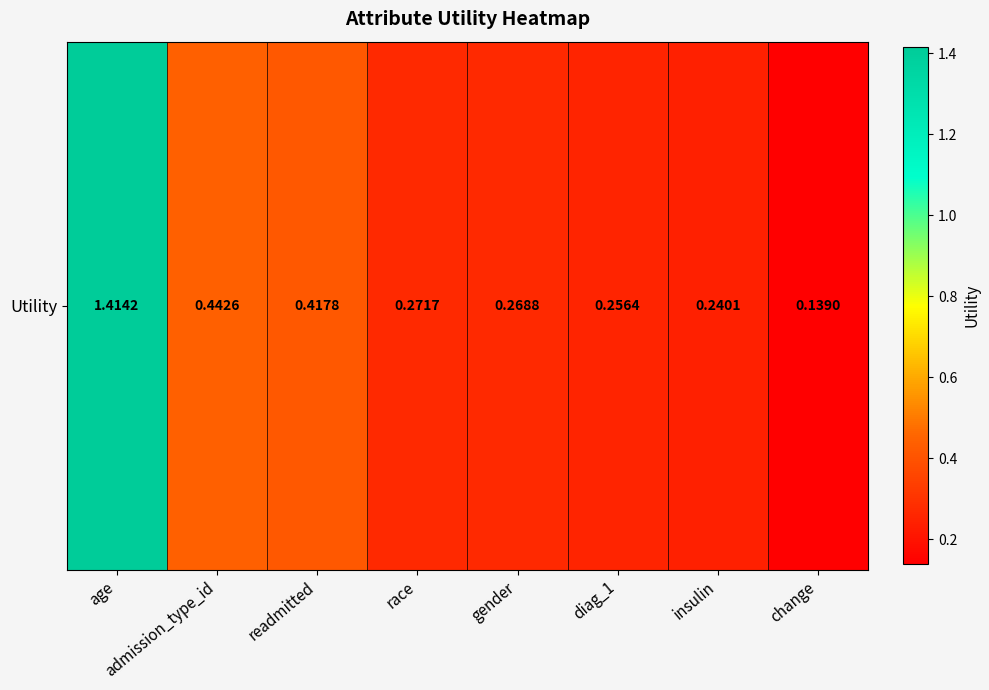

Reading right to left, transcribe all the data shown in this chart.

change=0.1	insulin=0.2	diag_1=0.3	gender=0.3	race=0.3	readmitted=0.4	admission_type_id=0.4	age=1.4